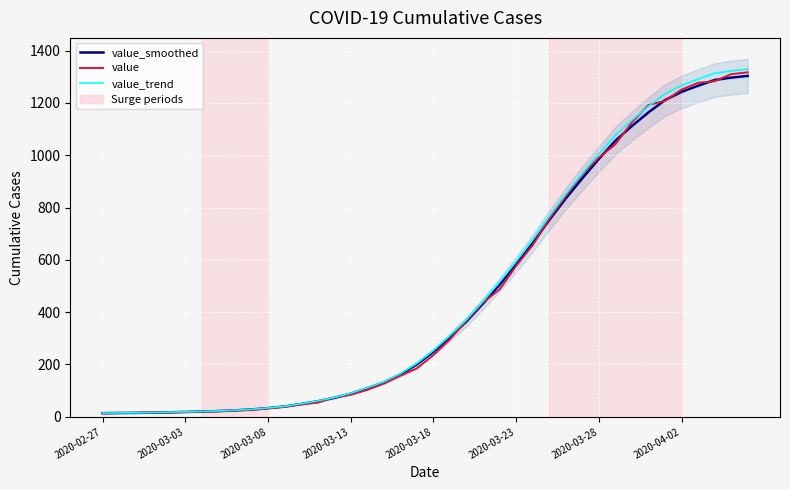

How many categories are shown in the chart?

40